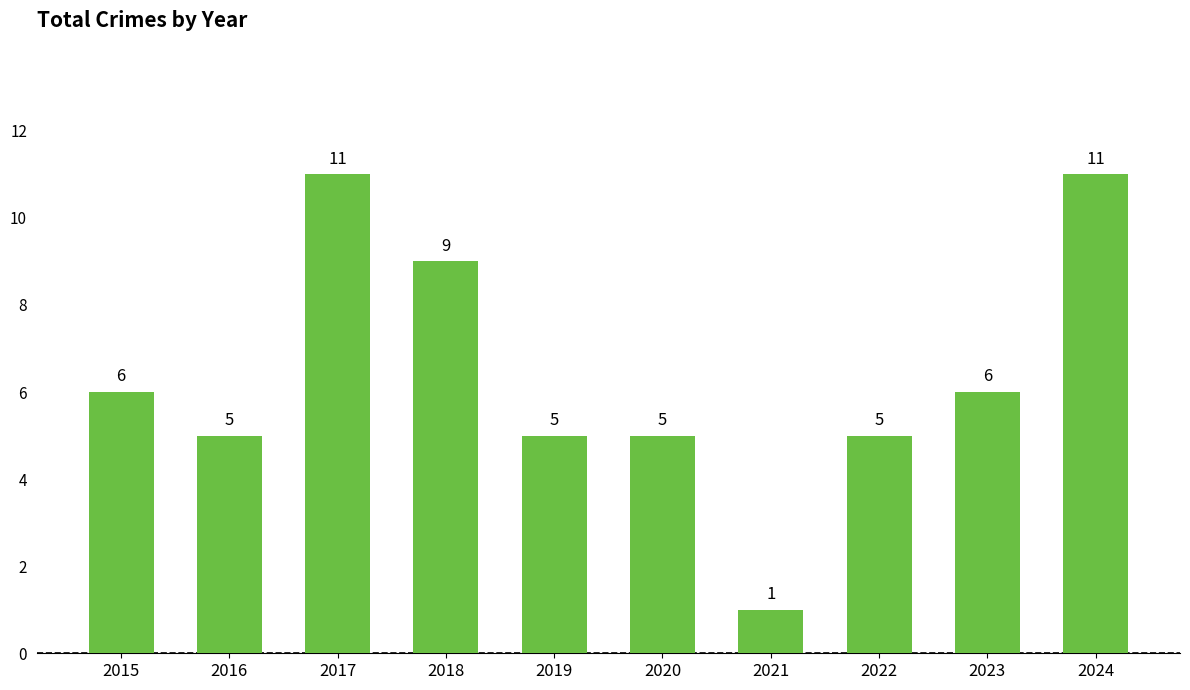

What is the change in value from 2019 to 2024?

+6